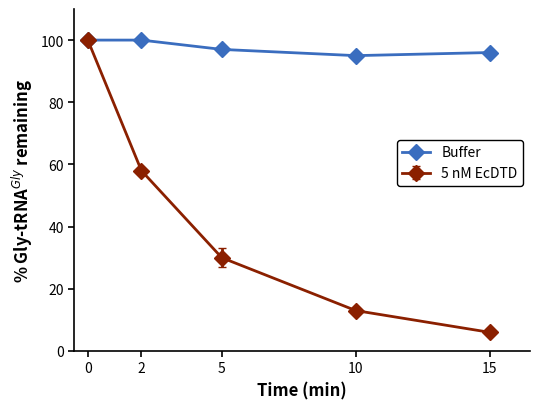

The value of 5 nM EcDTD at 10 is 18. True or false?

False